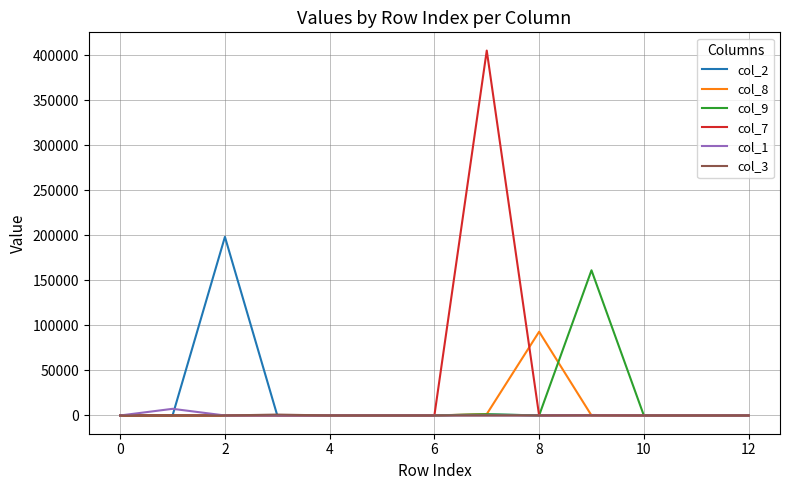

Where is the first local maximum for col_3?

4